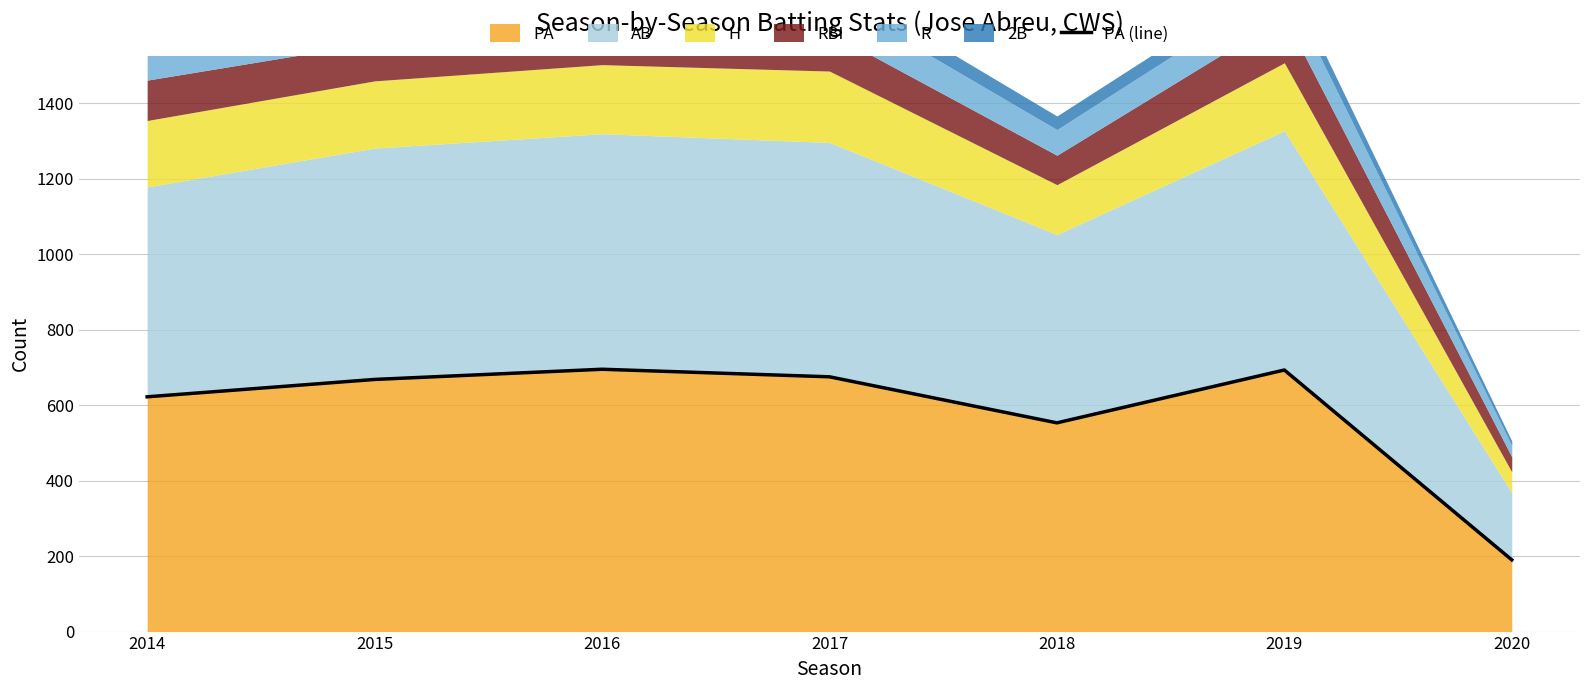

What is the difference between the second highest and minimum values?

503